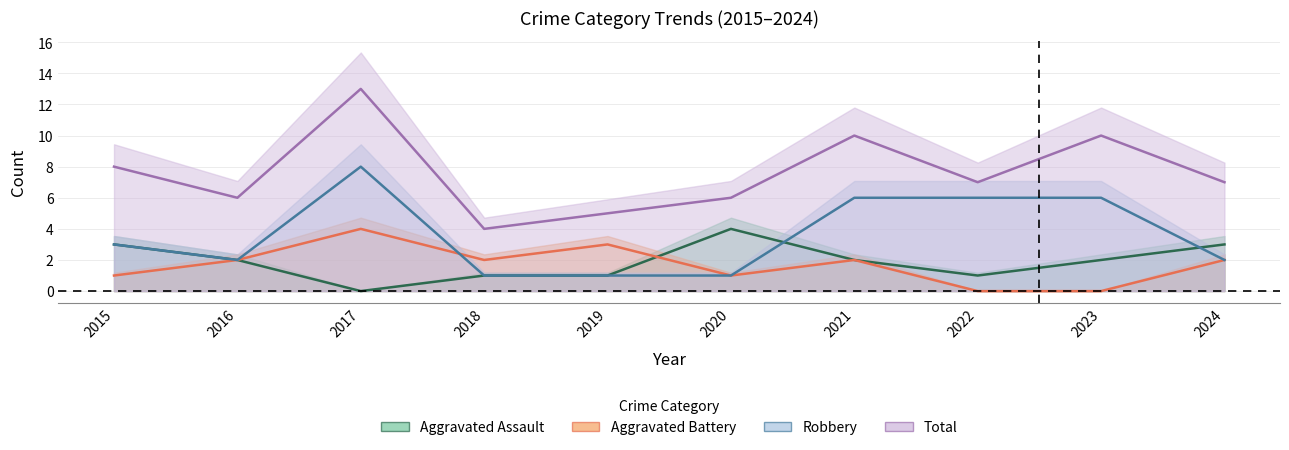

At which label does Total first exceed 7?

2015